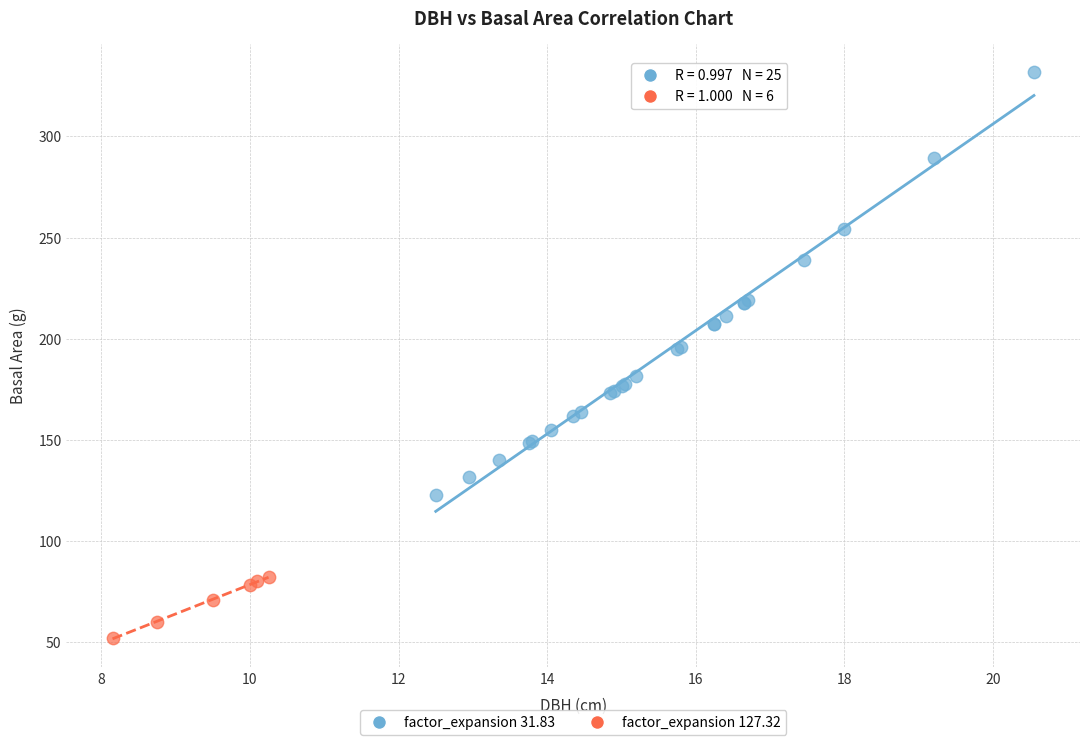

Which series reaches the maximum Y coordinate?

factor_expansion 31.83